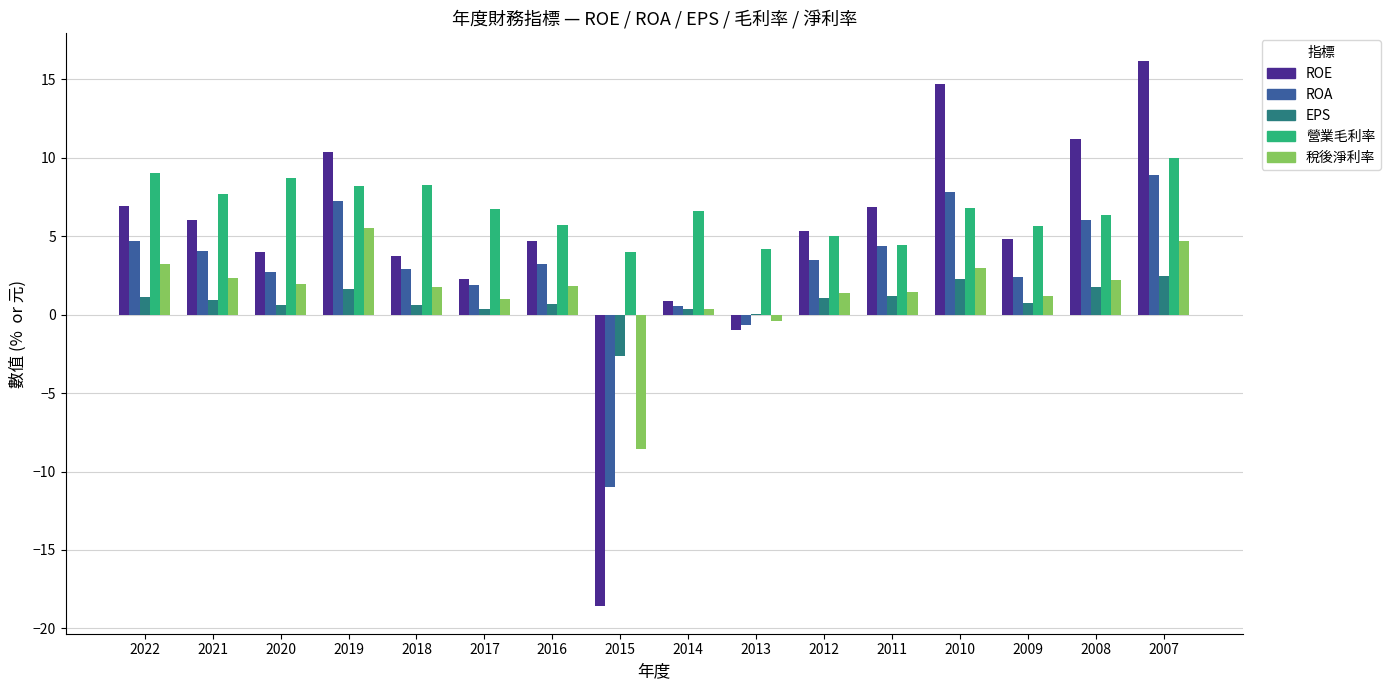

What is the greatest value displayed?

16.2